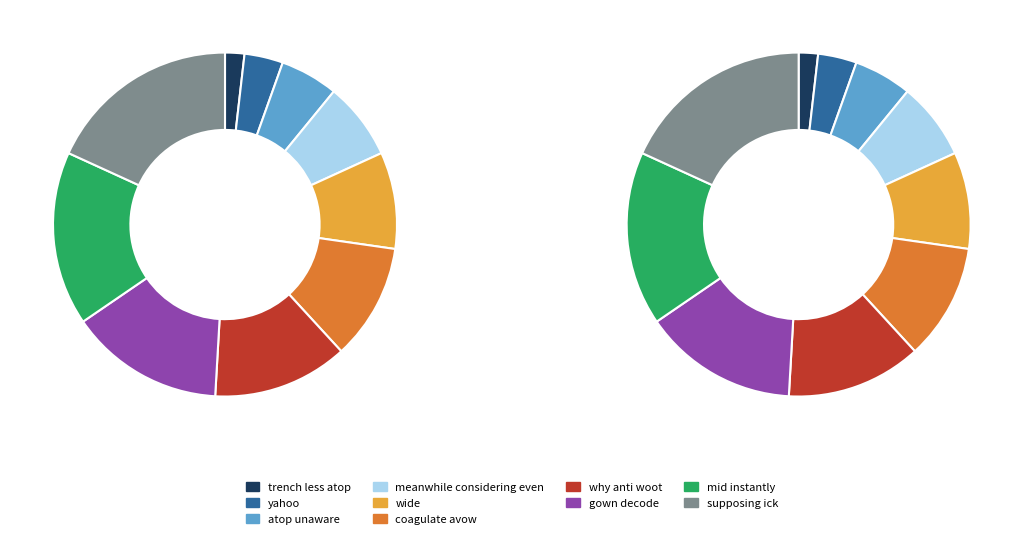

How many segments does this pie chart have?

10